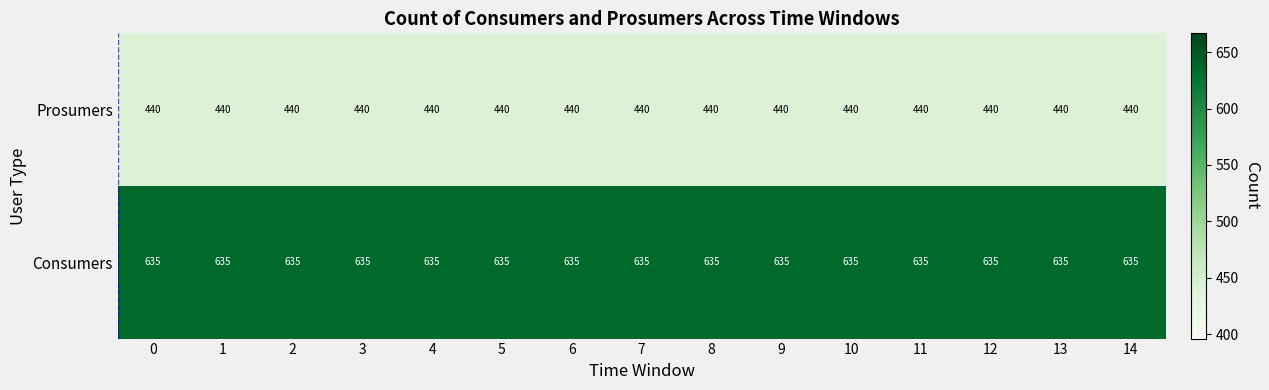

What is the spread (max minus min) of values at 10?

195